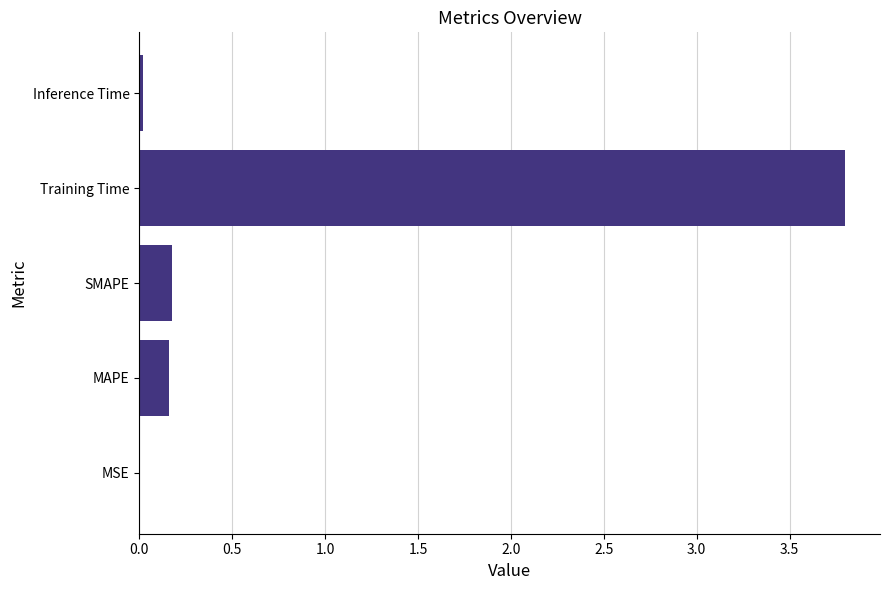

Between MAPE and Inference Time, which is larger?

MAPE